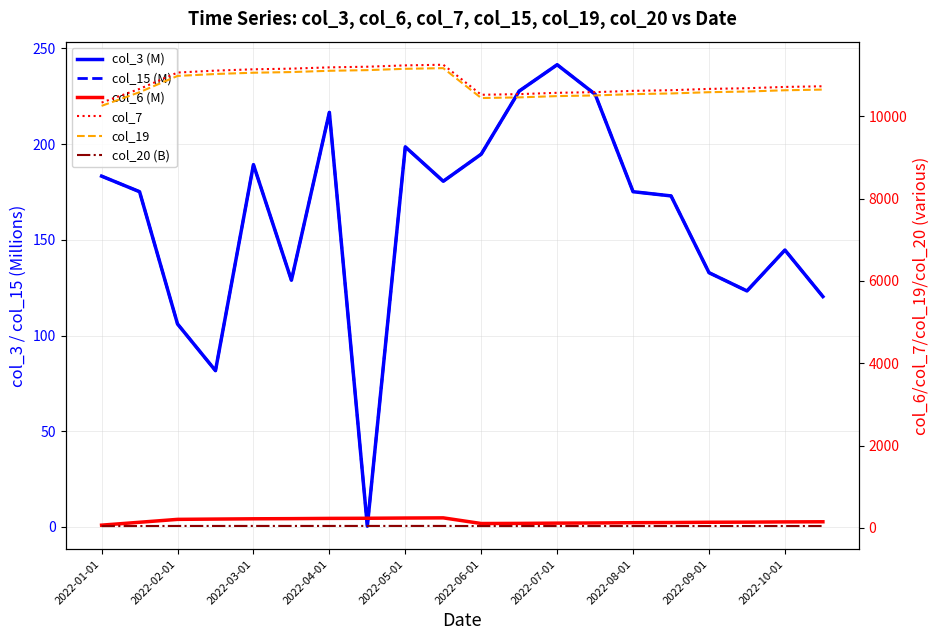

True or false: col_6 (M) has a value of 63.4 at 2022-10-01.

False